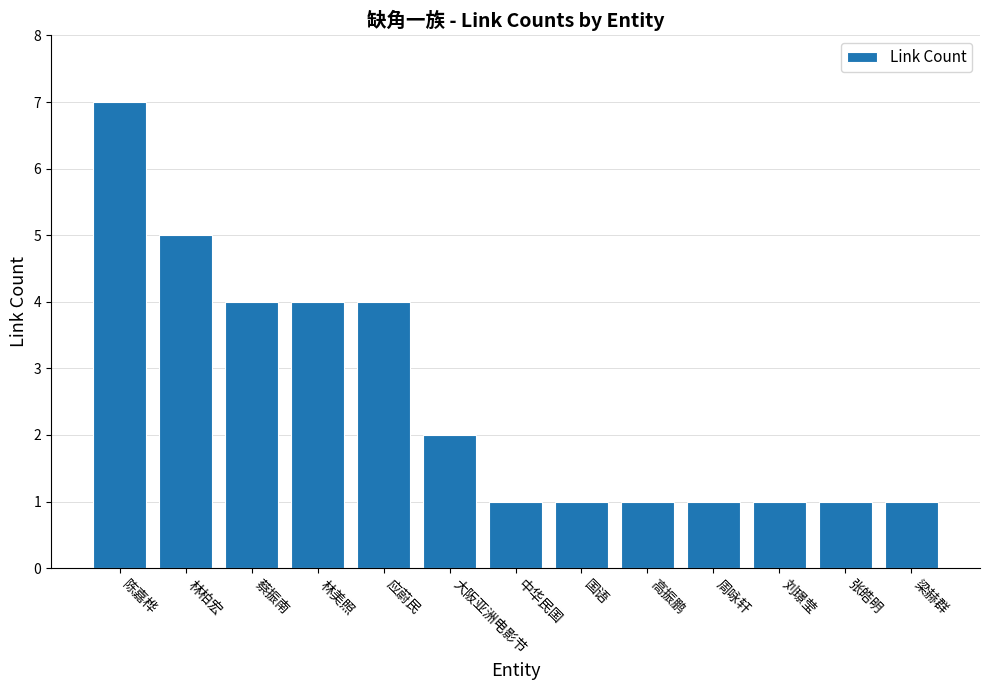

Reading left to right, what are all the values shown in this chart?

陈嘉桦=7	林柏宏=5	蔡振南=4	林美照=4	应蔚民=4	大阪亚洲电影节=2	中华民国=1	国语=1	高振鹏=1	周咏轩=1	刘璟莹=1	张皓明=1	梁赫群=1